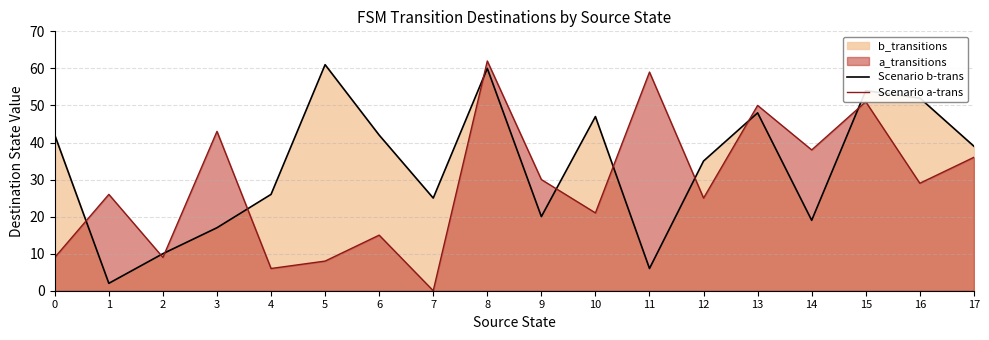

Which category has the highest value in the Scenario b-trans series?

5